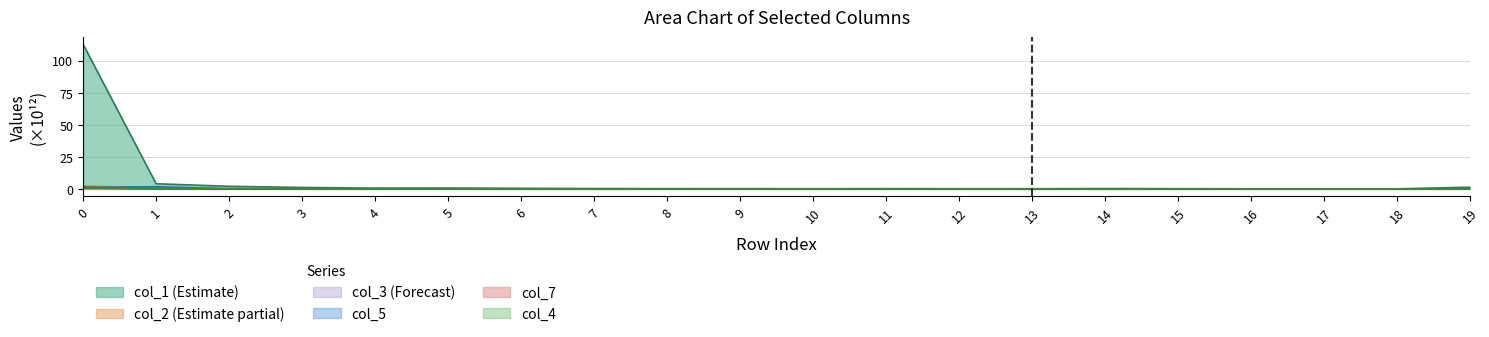

What is the difference between the highest and lowest values at 8?

0.2